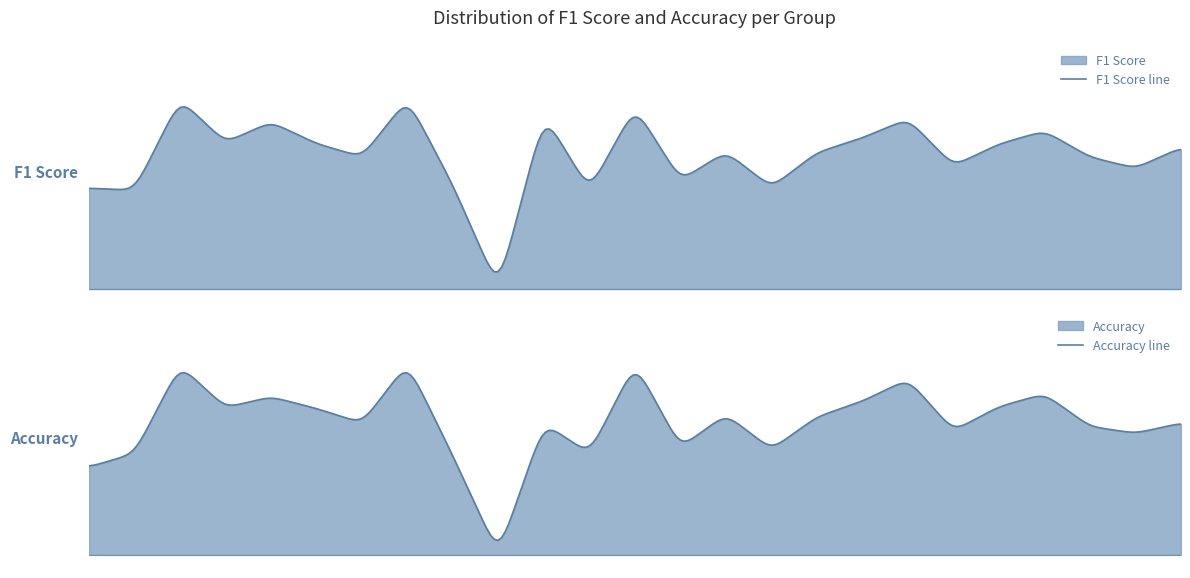

Read the f1 value at 12.

0.4